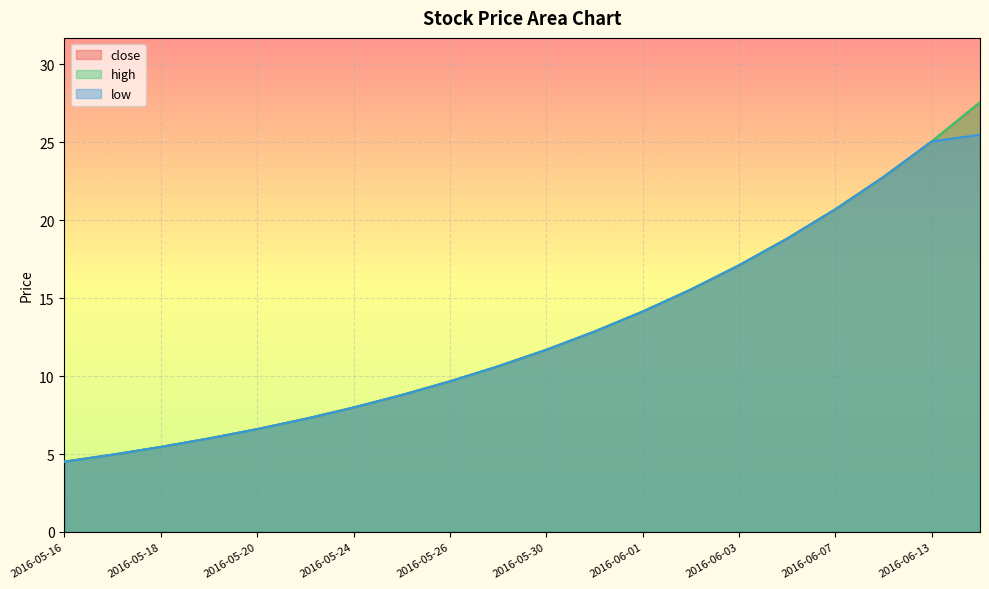

The low series shows 3.7 at 2016-06-02. True or false?

False